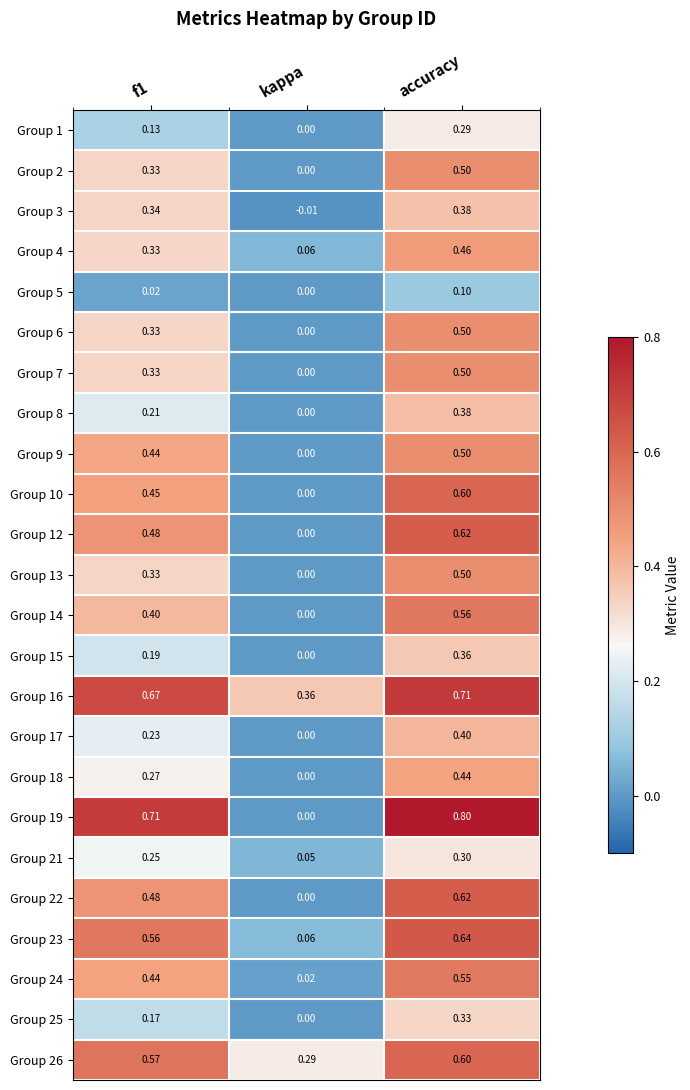

At which category does the chart reach its peak across all series?

accuracy